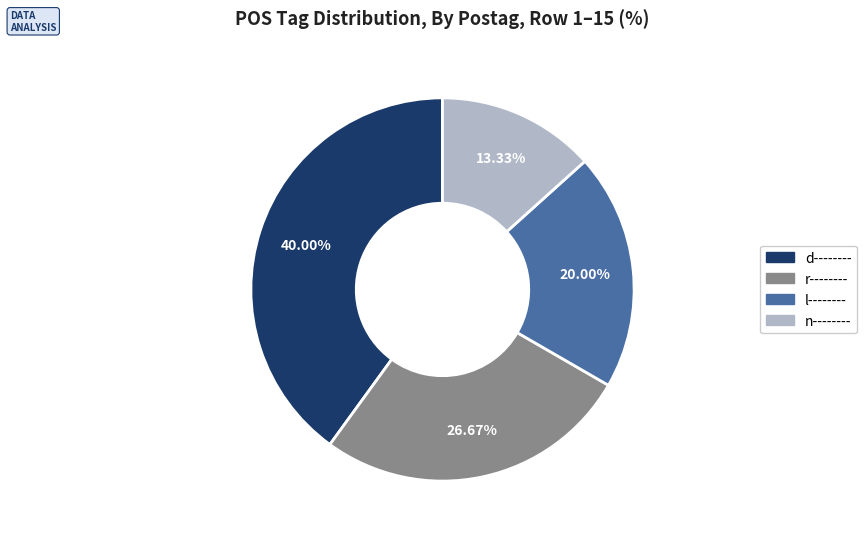

To the nearest percent, what is the average slice percentage?

25%